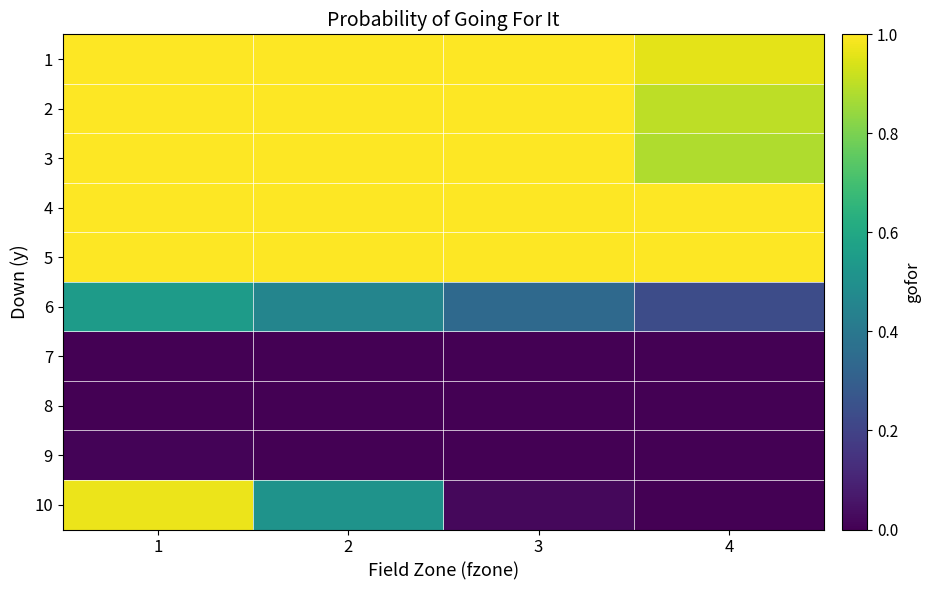

Reading right to left, list all the values displayed in this chart.

1: 4=1.0	3=1.0	2=1.0	1=1.0
2: 4=0.9	3=1.0	2=1.0	1=1.0
3: 4=0.9	3=1.0	2=1.0	1=1.0
4: 4=1.0	3=1.0	2=1.0	1=1.0
5: 4=1.0	3=1.0	2=1.0	1=1.0
6: 4=0.2	3=0.3	2=0.5	1=0.5
7: 4=0.0	3=0.0	2=0.0	1=0.0
8: 4=0.0	3=0.0	2=0.0	1=0.0
9: 4=0.0	3=0.0	2=0.0	1=0.0
10: 4=0.0	3=0.0	2=0.5	1=1.0